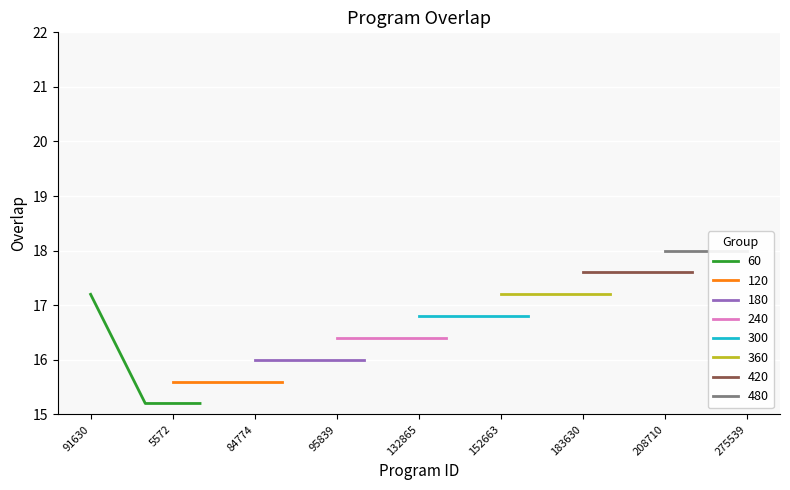

The value at 263841 is 24. True or false?

False